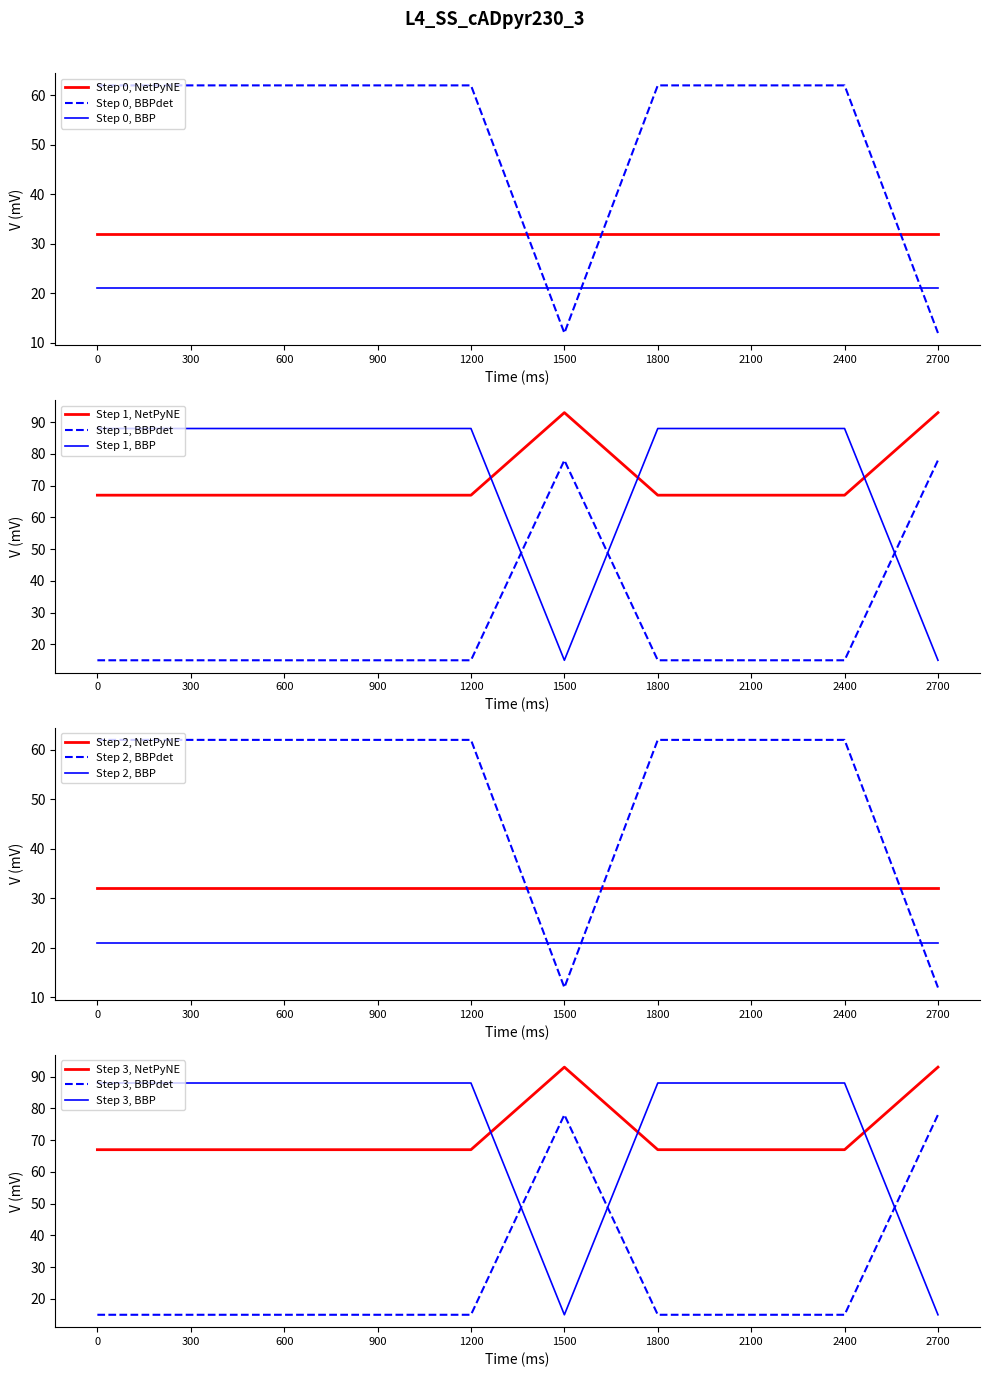

Is the value of Step 1, NetPyNE at 0 greater than the value of Step 1, BBP at 1800?

No